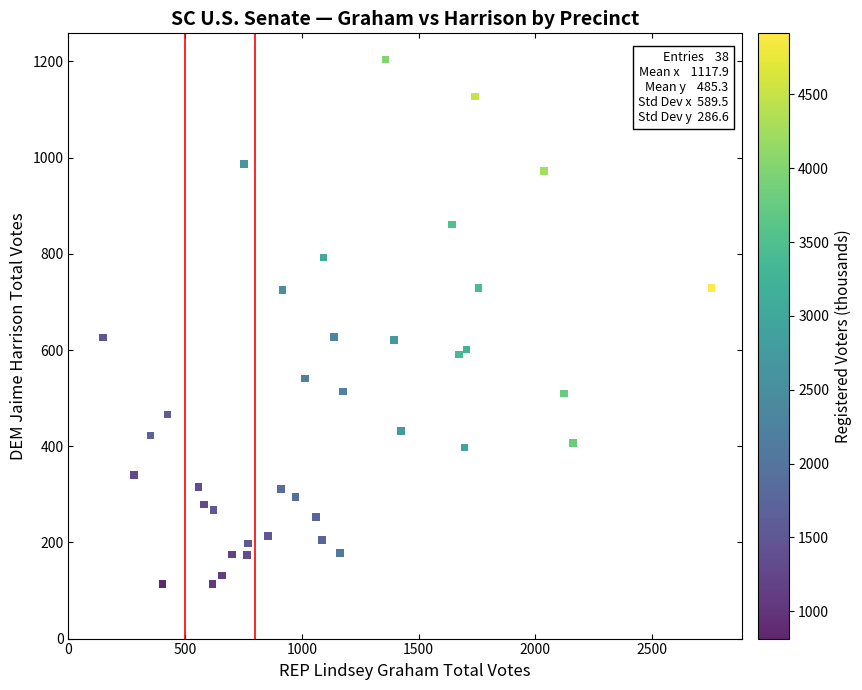

What is the range of X values (max minus min)?

2608